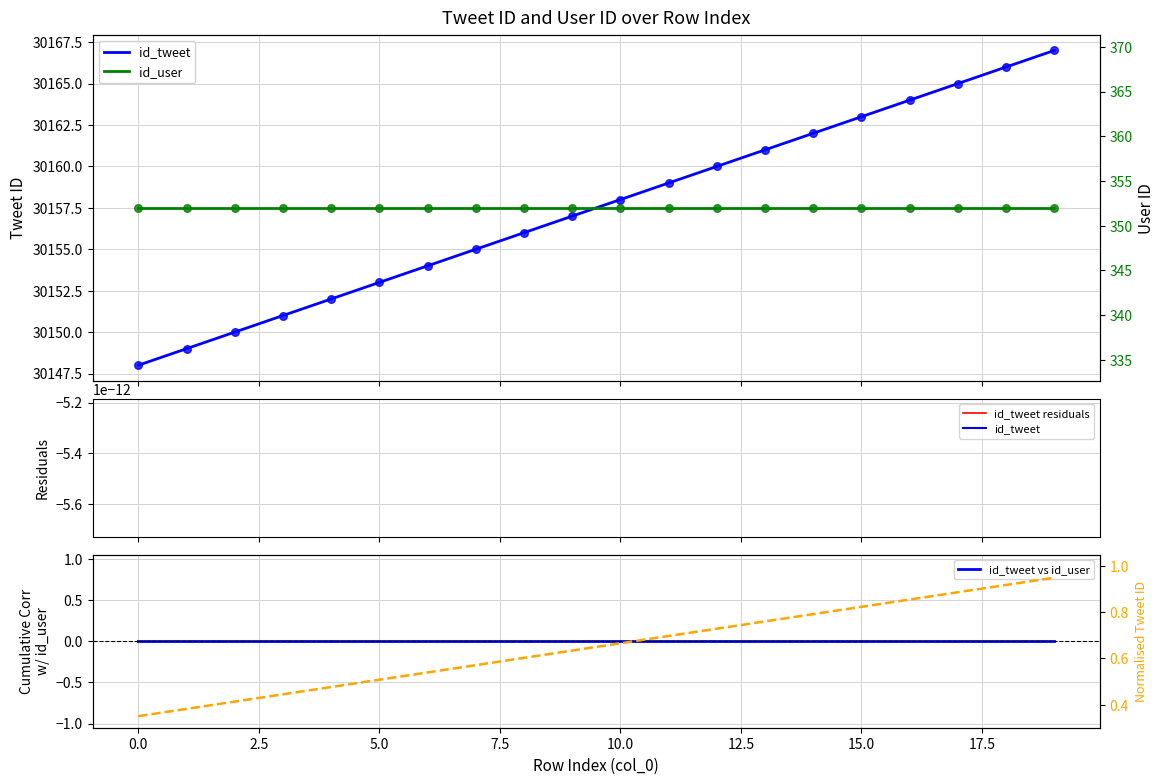

Which has a higher value, 2 or 11?

11